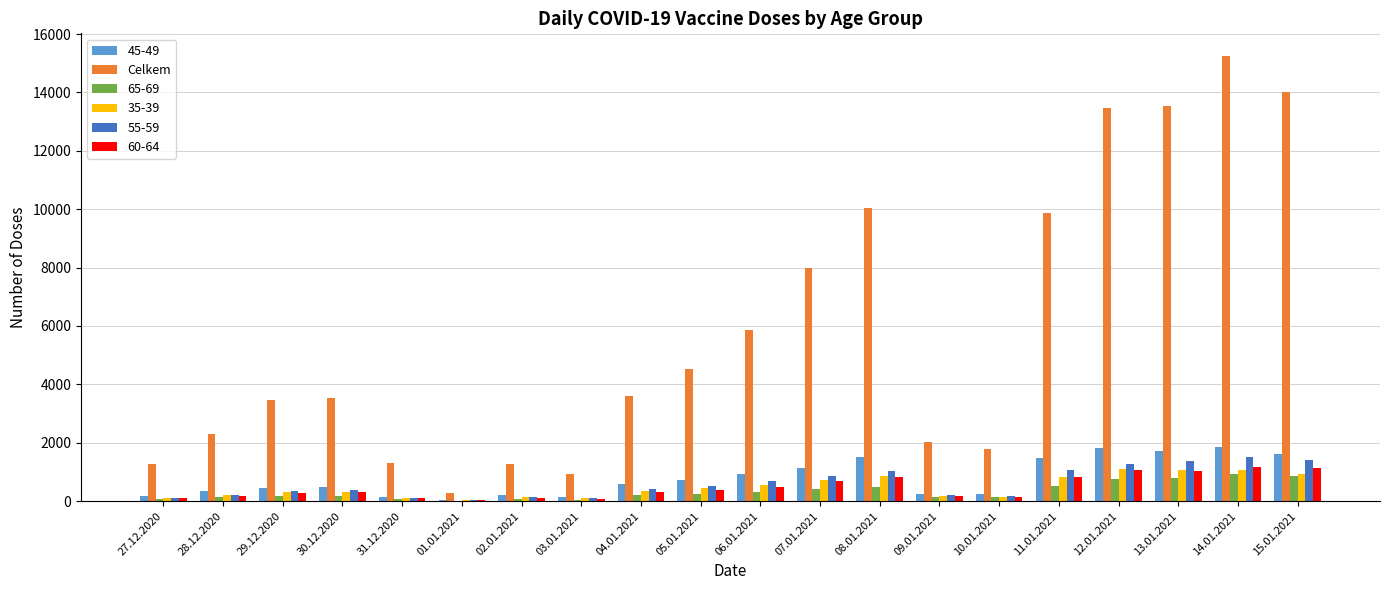

How many data points does each series have?

20